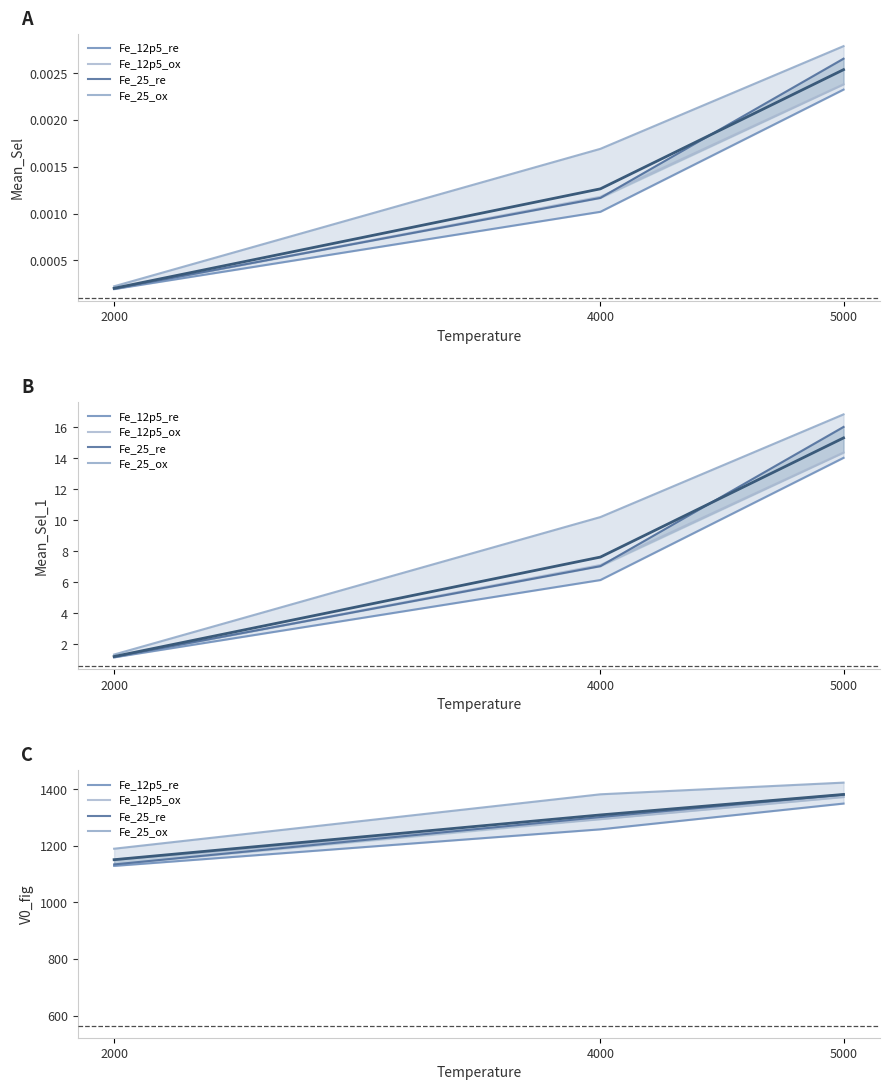

How many lines are shown in the chart?

5